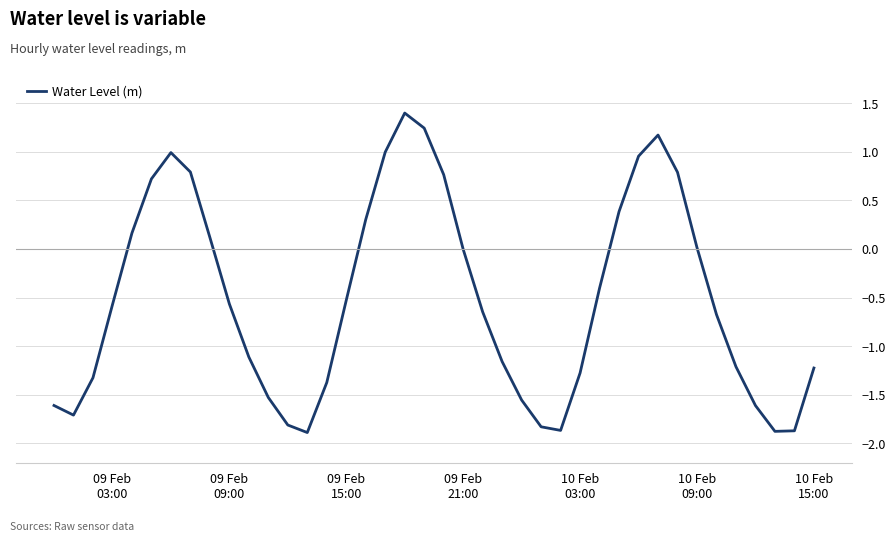

What is the smallest value displayed?

-1.9